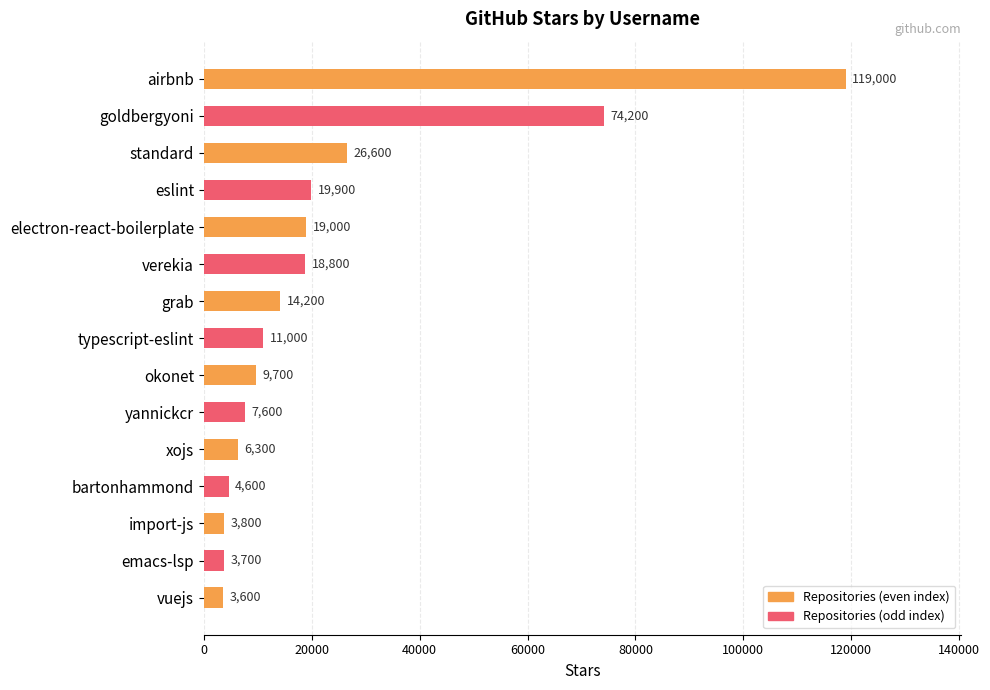

Approximately how many times larger is the value at typescript-eslint compared to standard?

0.4